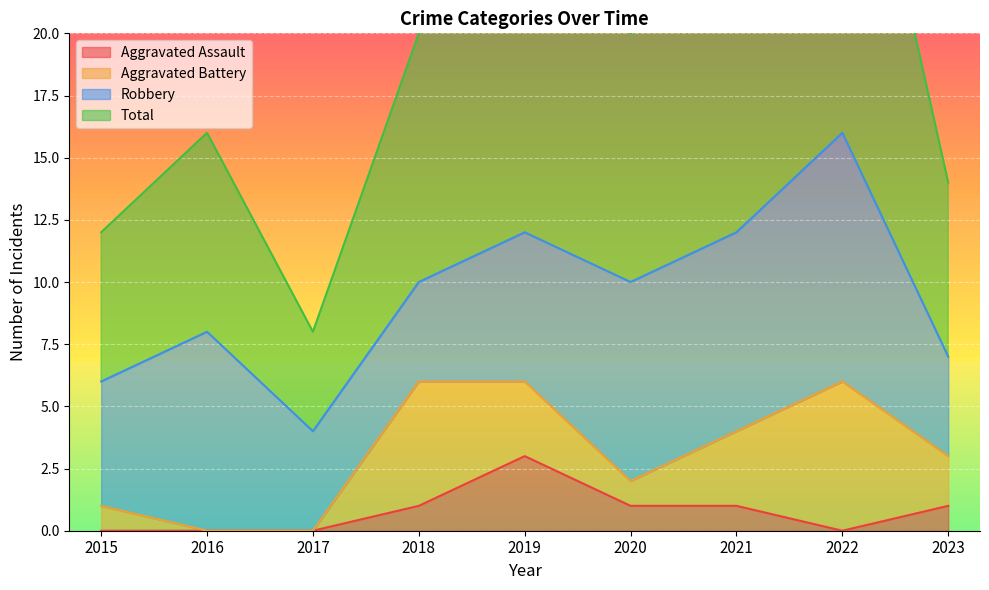

What is the maximum value for Aggravated Assault?

3